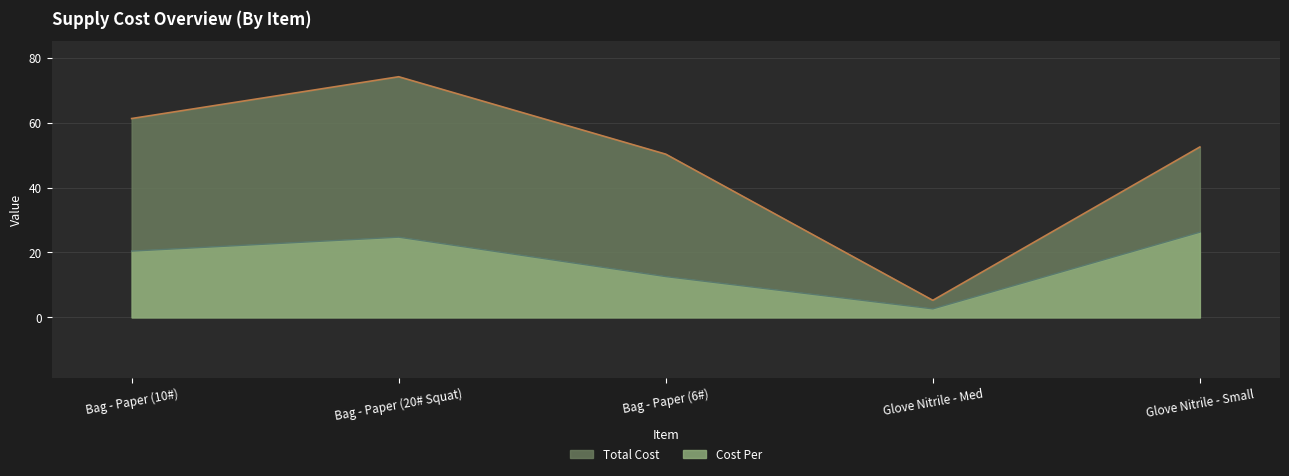

The value of Total Cost at Bag - Paper (10#) is 61.3. True or false?

True